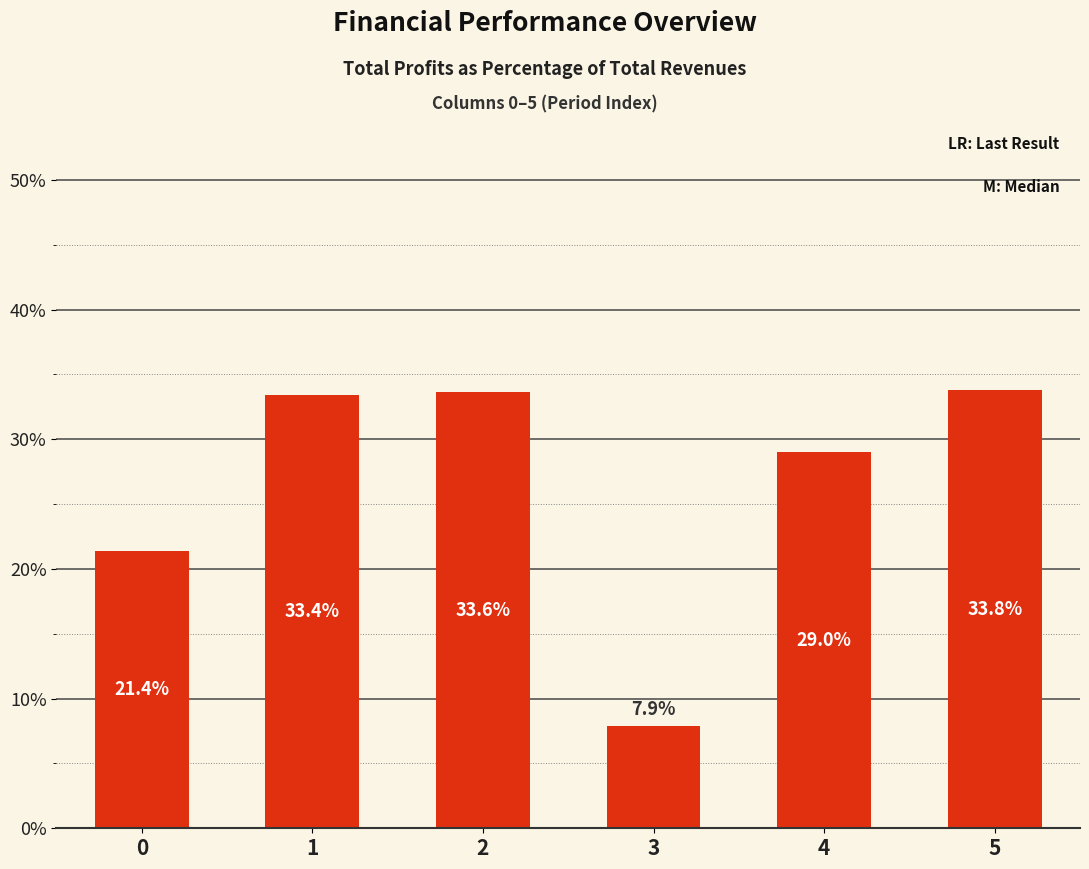

What is the greatest value displayed?

33.8